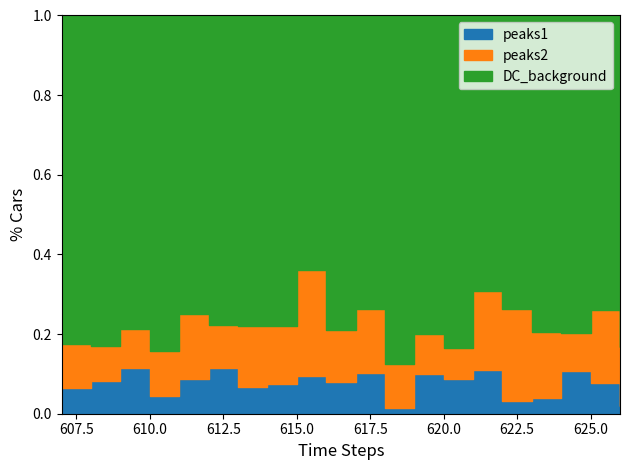

At which category is the sum across all series the highest?

625